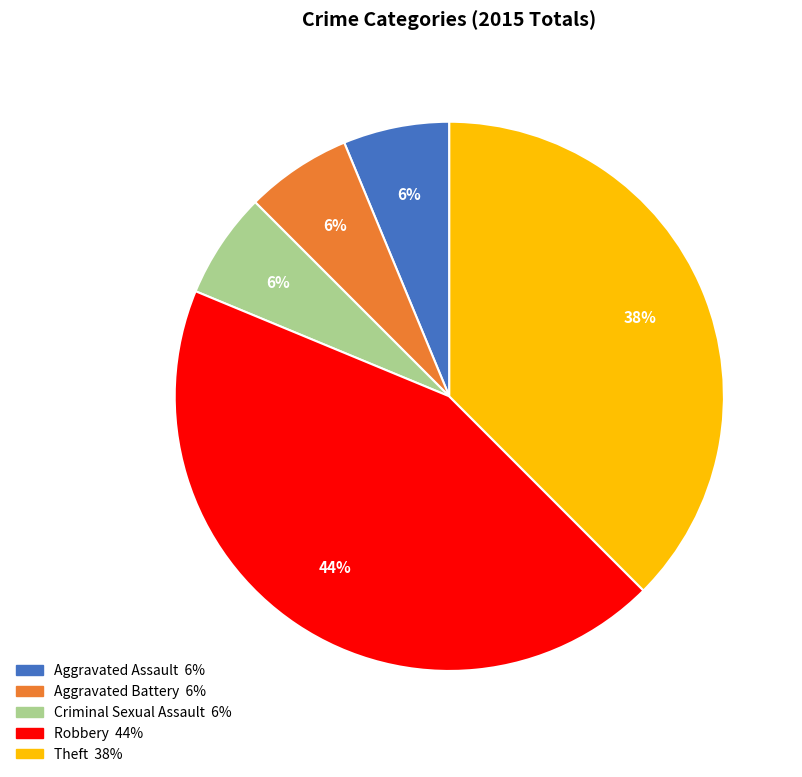

Count the number of slices in the pie.

5